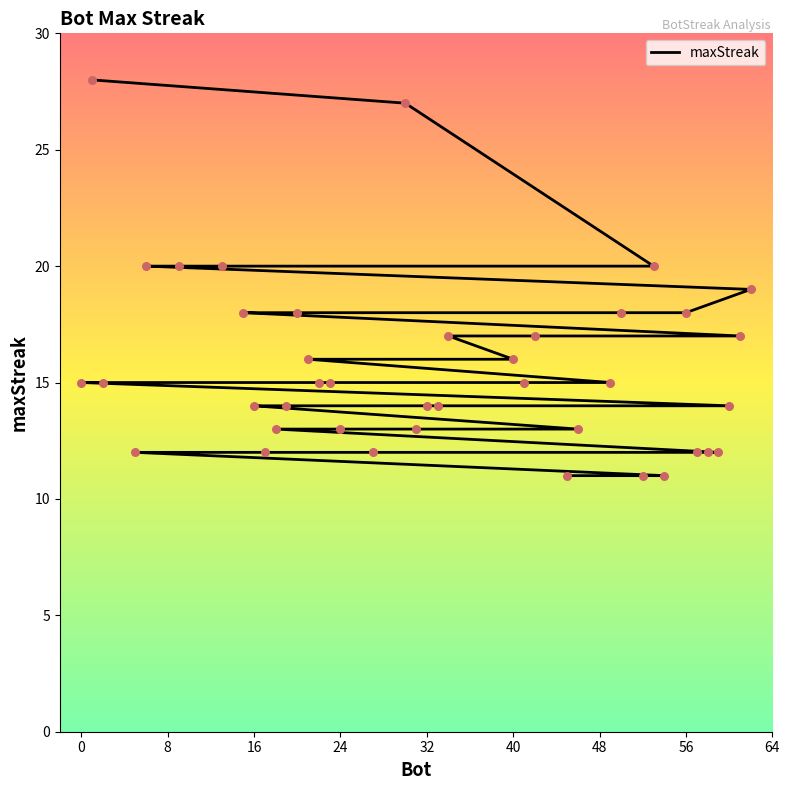

Between 29 and 24, which is larger?

24